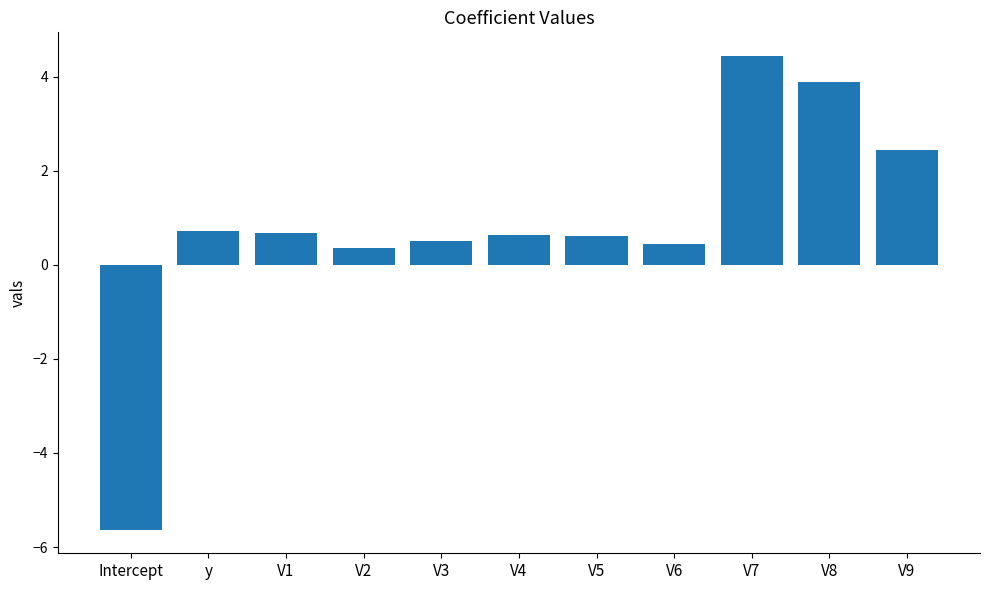

What position from the left is V4?

6